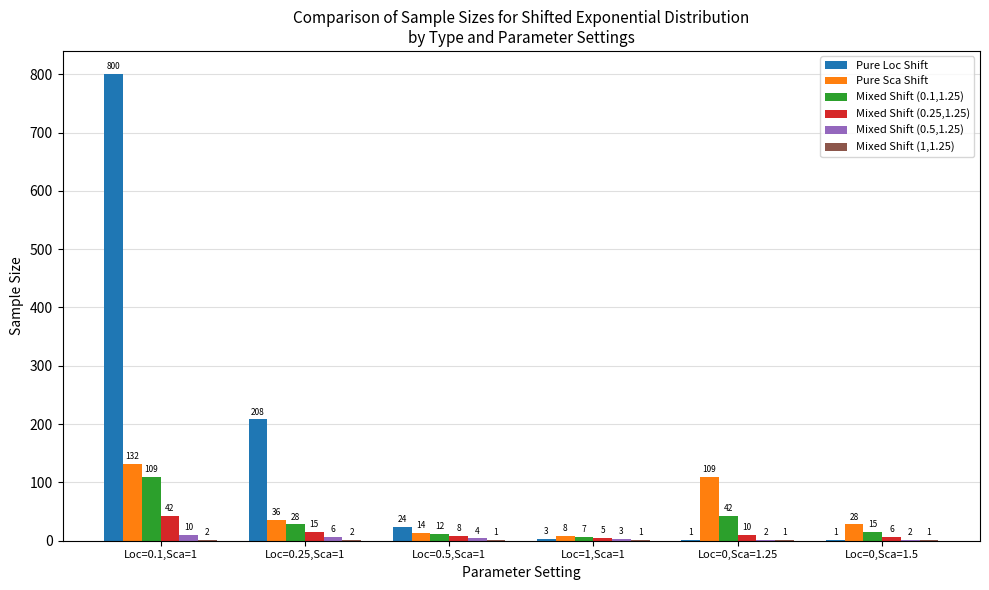

How many distinct data groups are displayed?

6